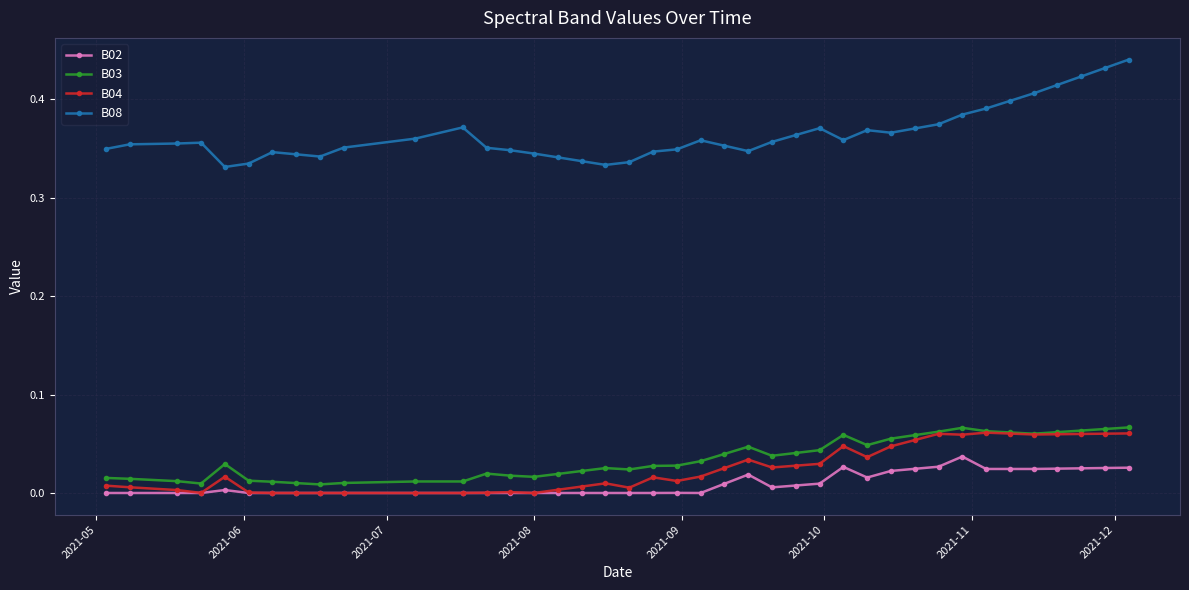

True or false: B03 has more than 2 interior local peaks.

True